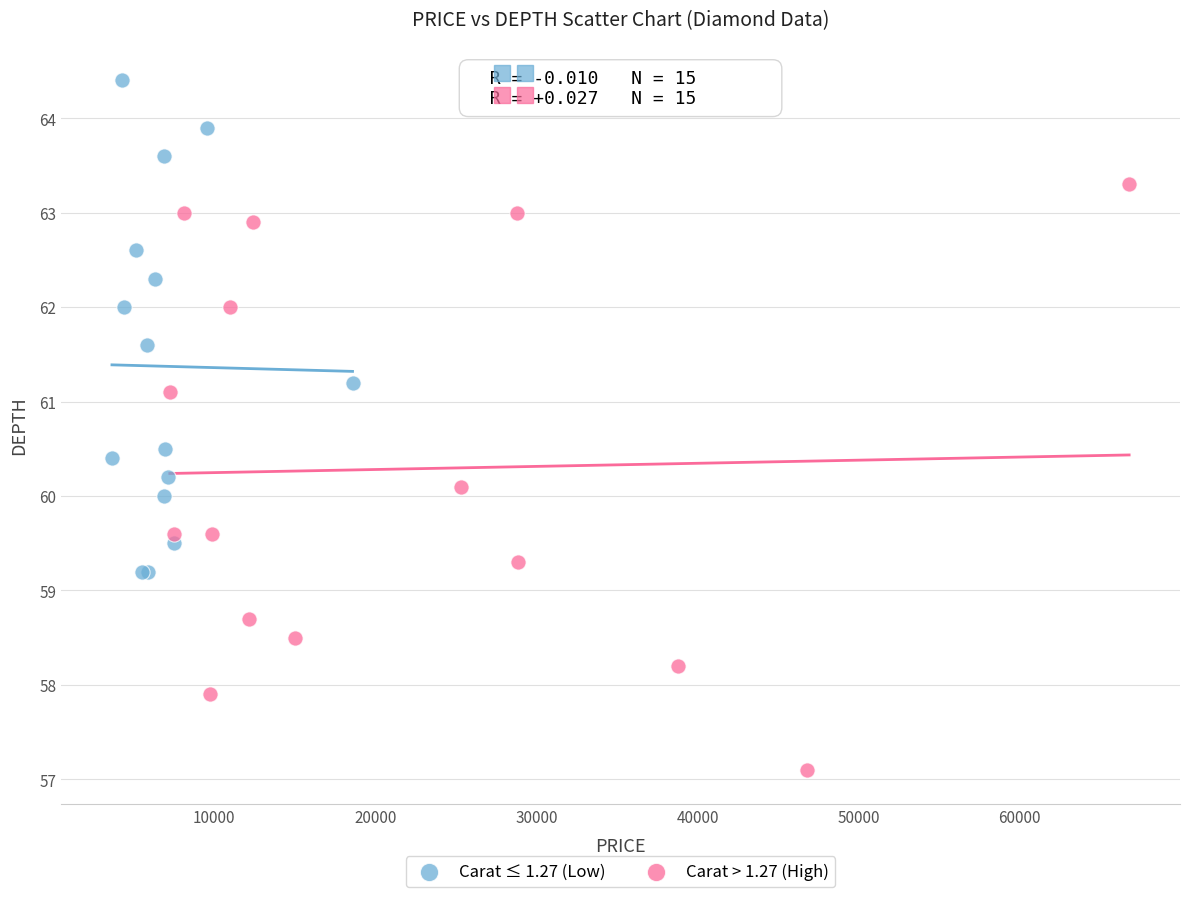

Which series has the largest Y range (max minus min)?

Carat > 1.27 (High)